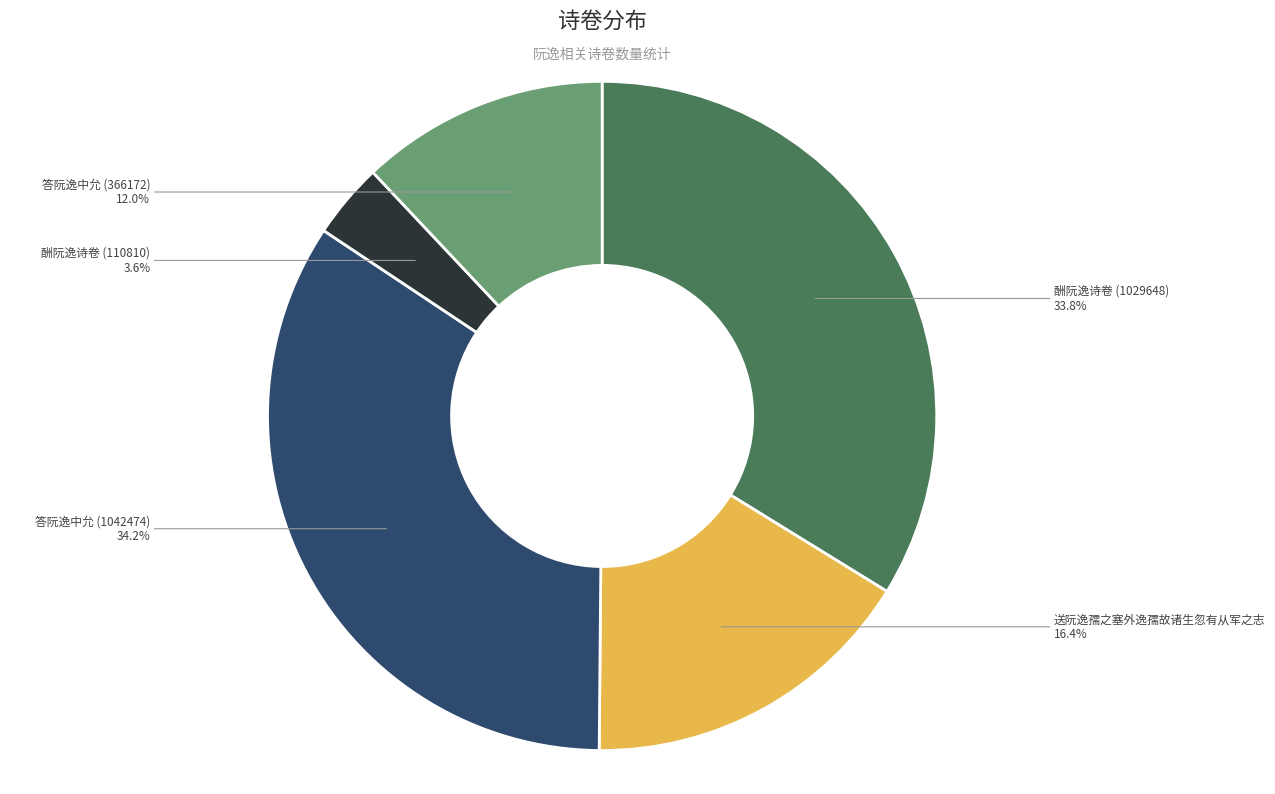

Does any single category account for the majority?

No